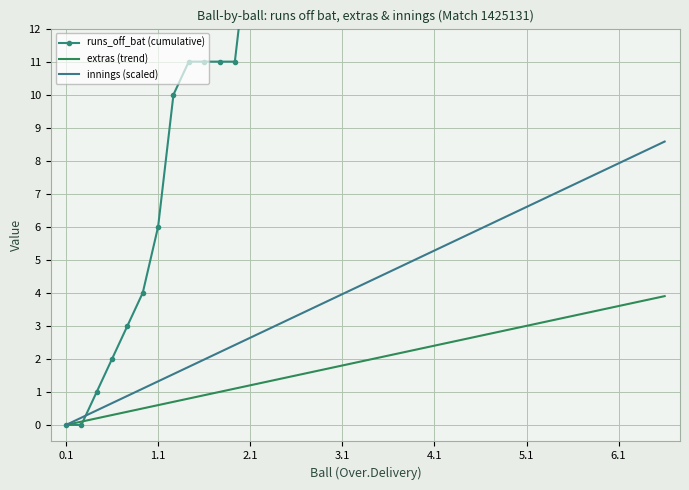

What is the maximum value for innings (scaled)?

8.6